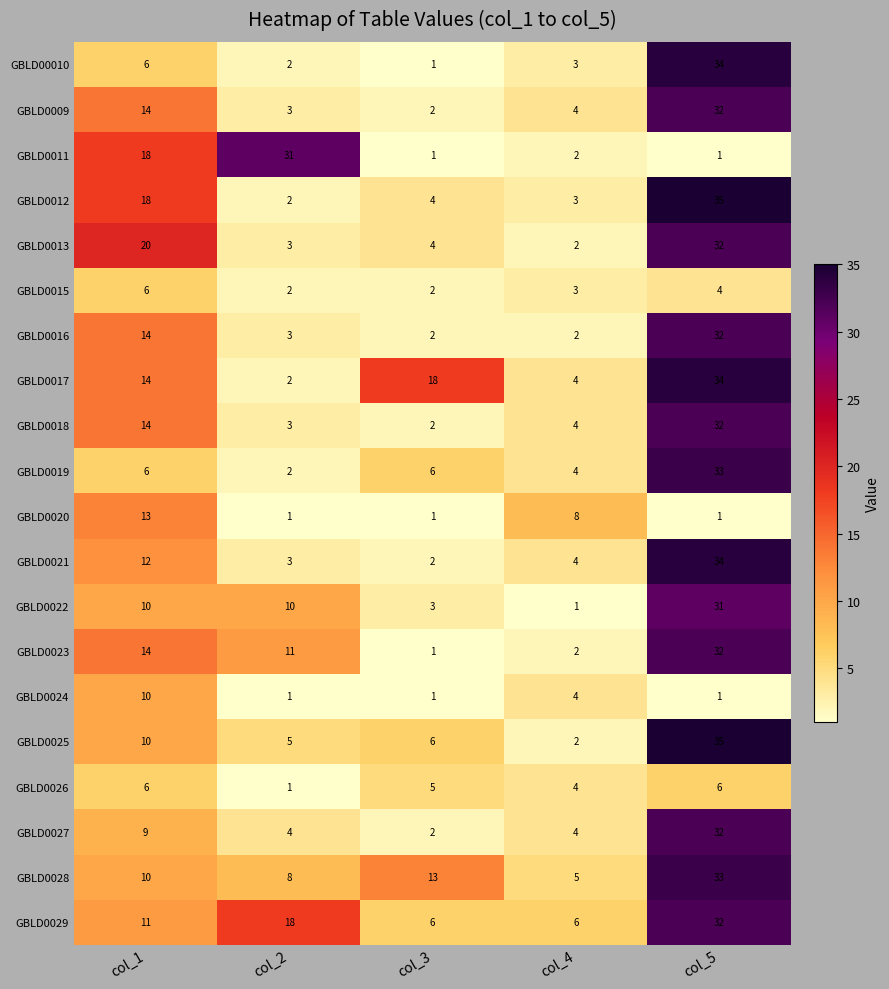

Count the number of categories in the chart.

5